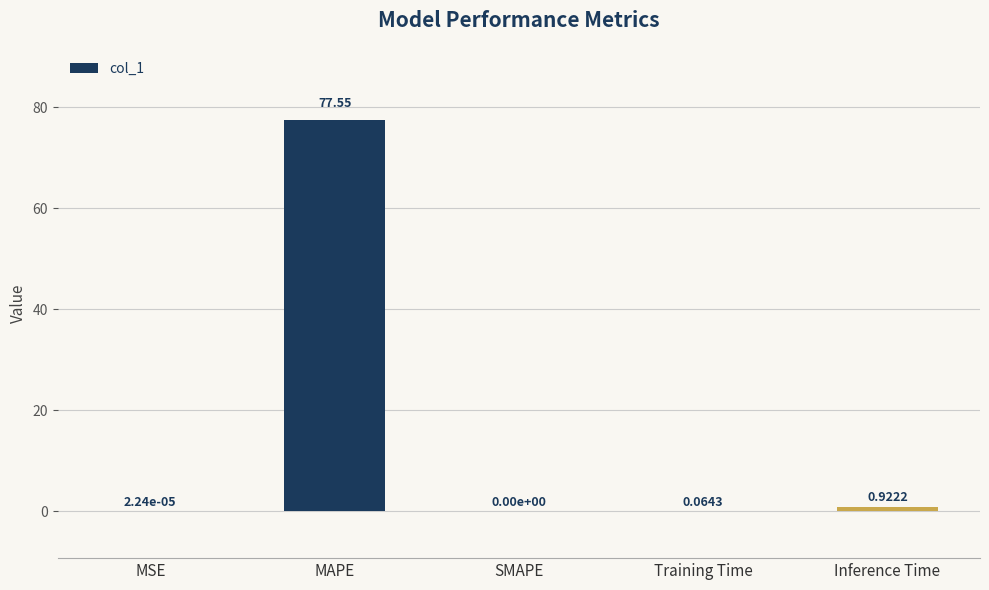

What is the sum of all values?

78.5